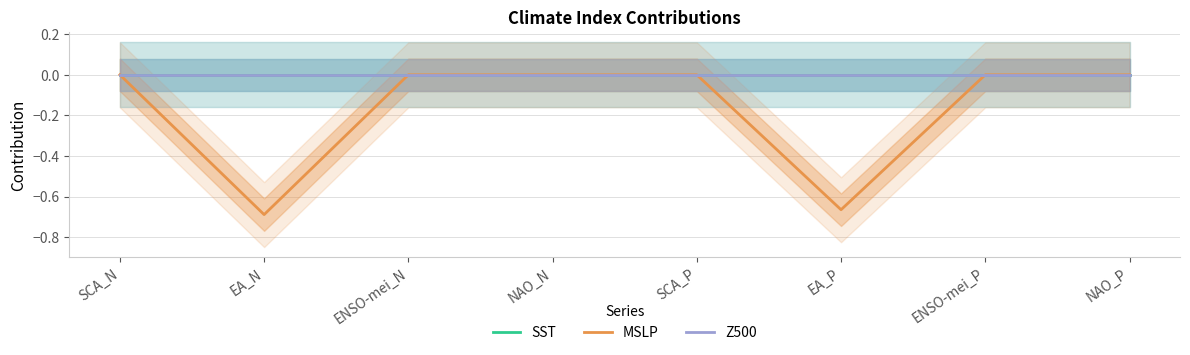

True or false: MSLP has more than 2 interior local peaks.

False